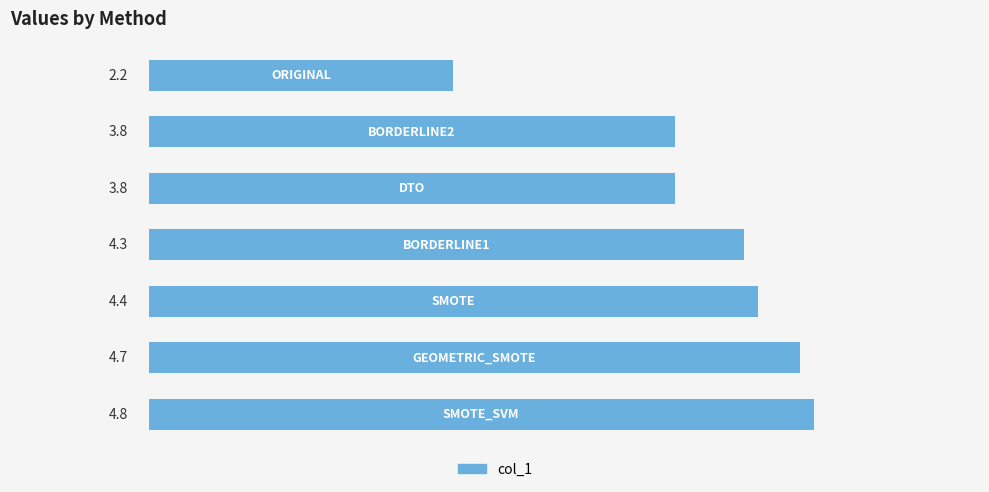

What is the sum of all values?

28.0